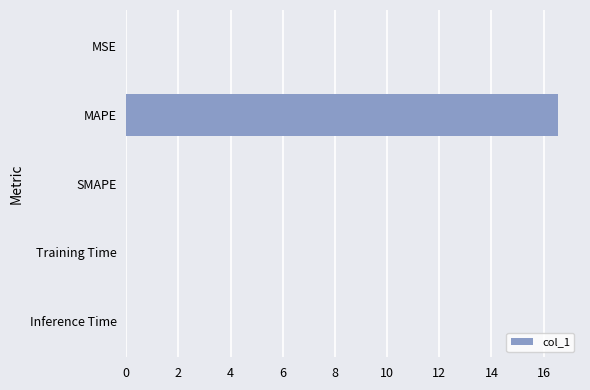

Does the chart contain stacked bars?

No